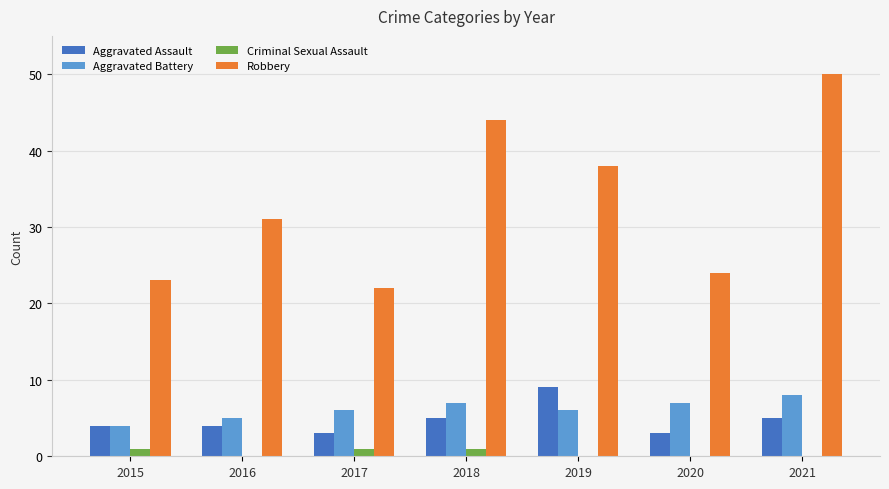

Which series has the largest total across all categories?

Robbery